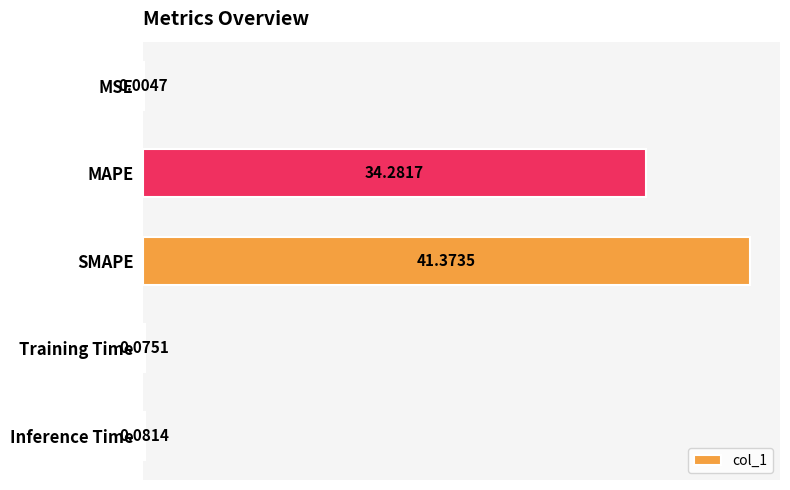

Where is the data nearest to the value 20?

MAPE